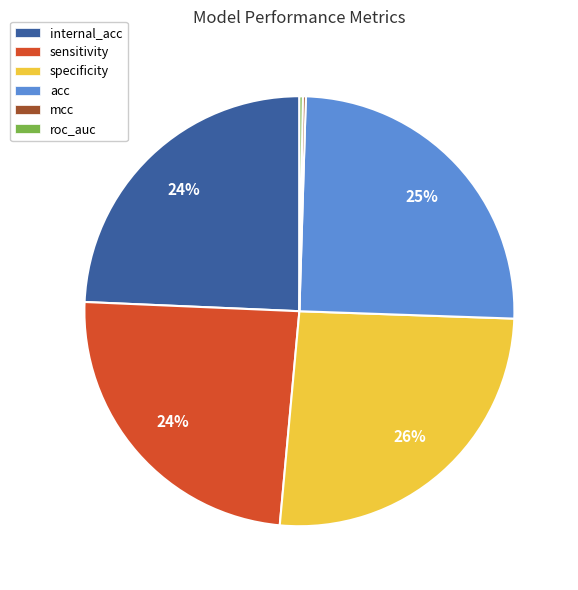

Do acc and specificity together represent more than half of the pie?

Yes